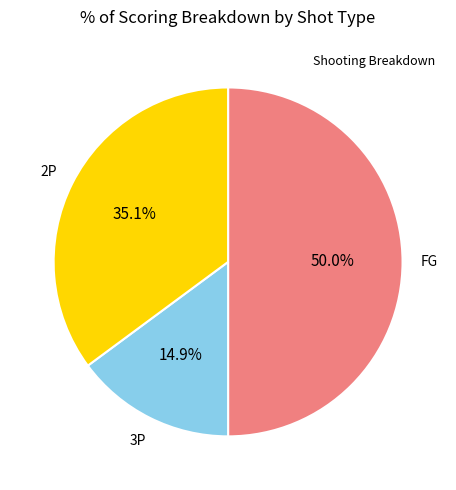

Is there any slice that represents more than half of the pie?

No